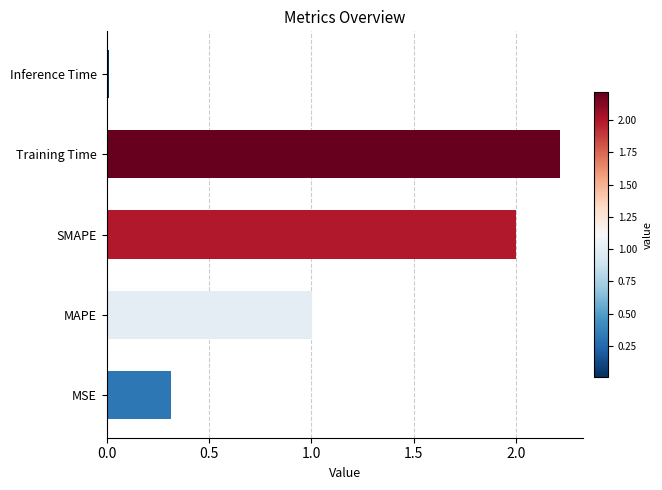

Count the number of categories in the chart.

5